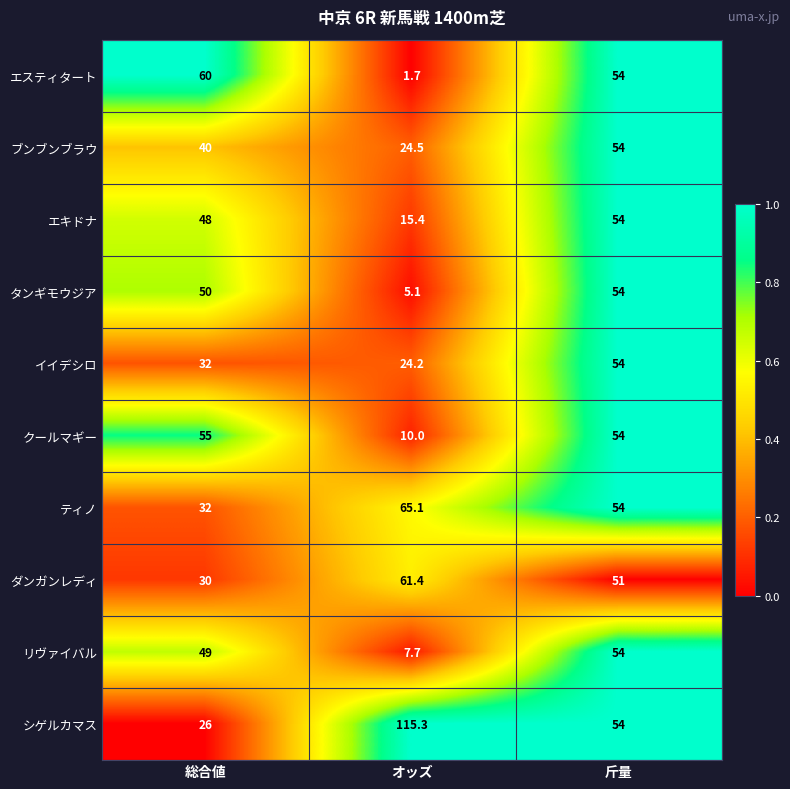

At which category does the chart reach its peak across all series?

オッズ